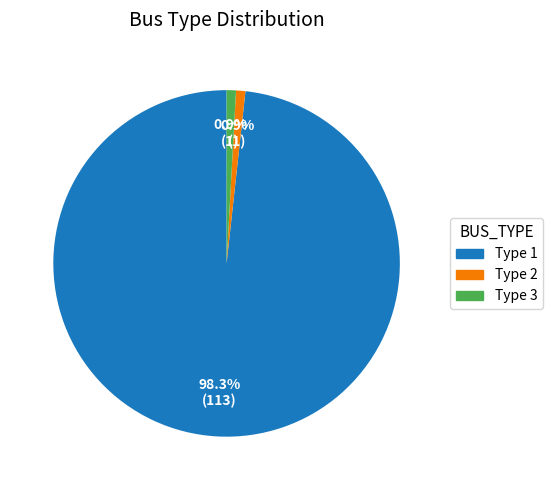

Which category has the biggest portion of the pie?

Type 1